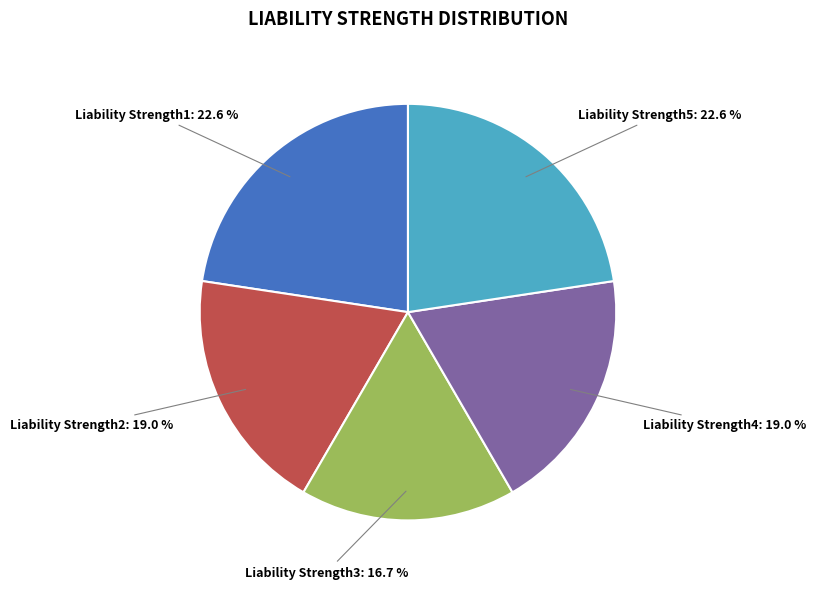

Is there any slice that represents more than half of the pie?

No